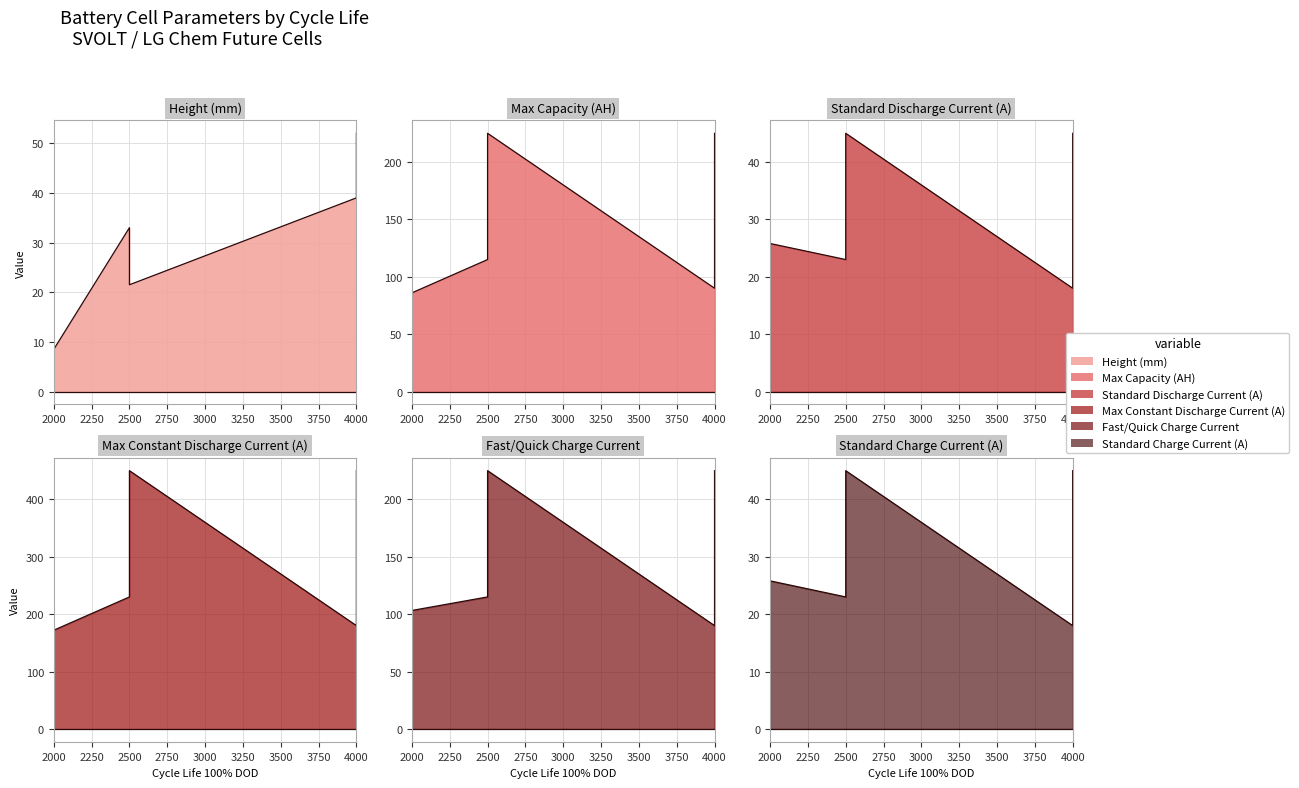

True or false: Standard Discharge Current (A) and Max Capacity (AH) cross at least once.

False